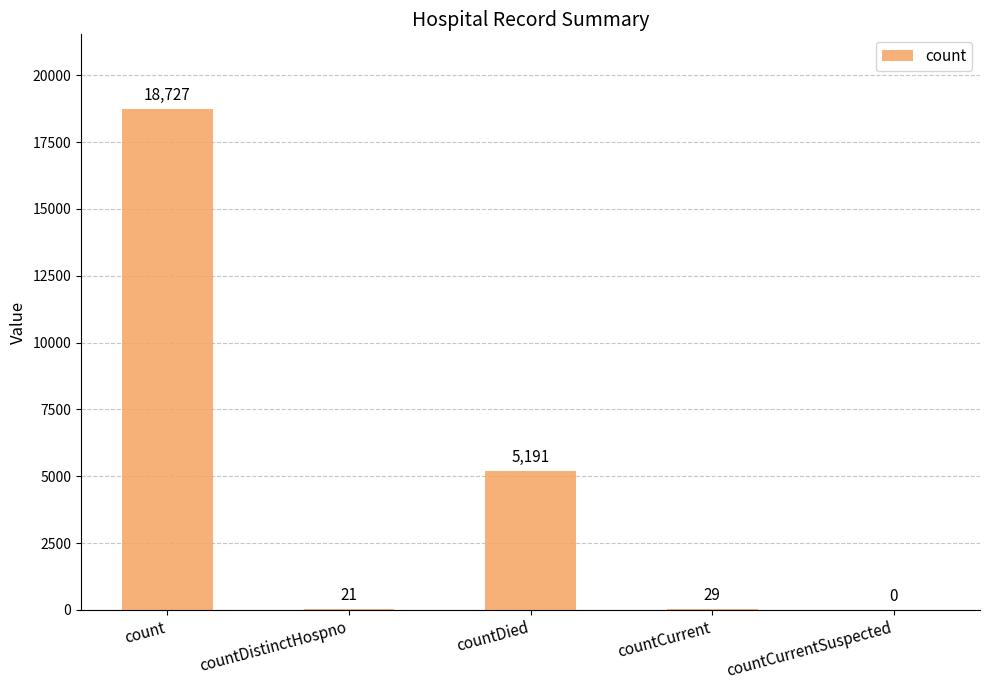

Is it true that the value at countDied is 2045?

False